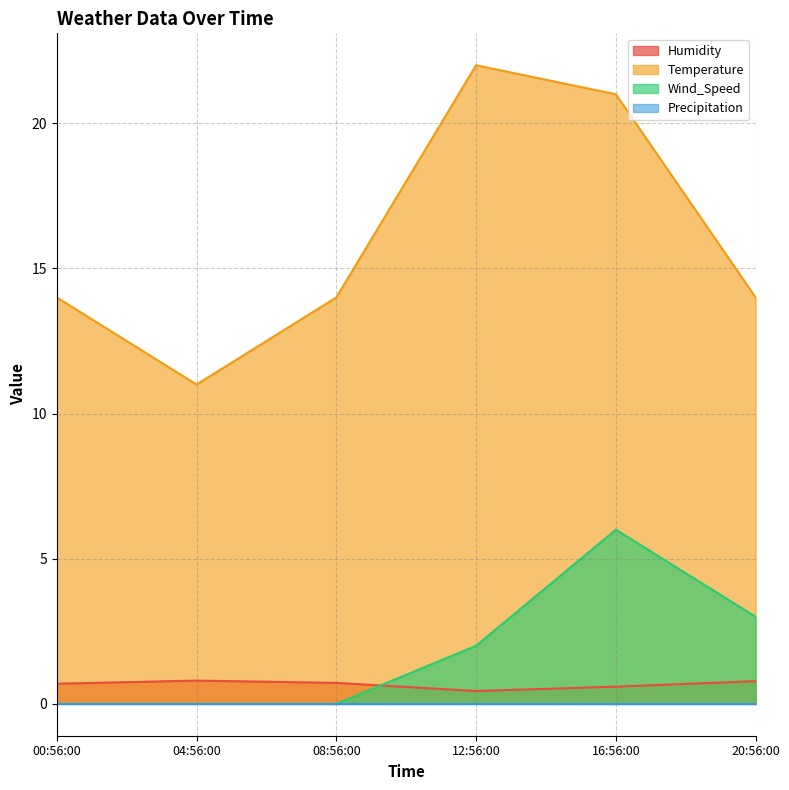

What is the spread (max minus min) of values at 16:56:00?

21.0